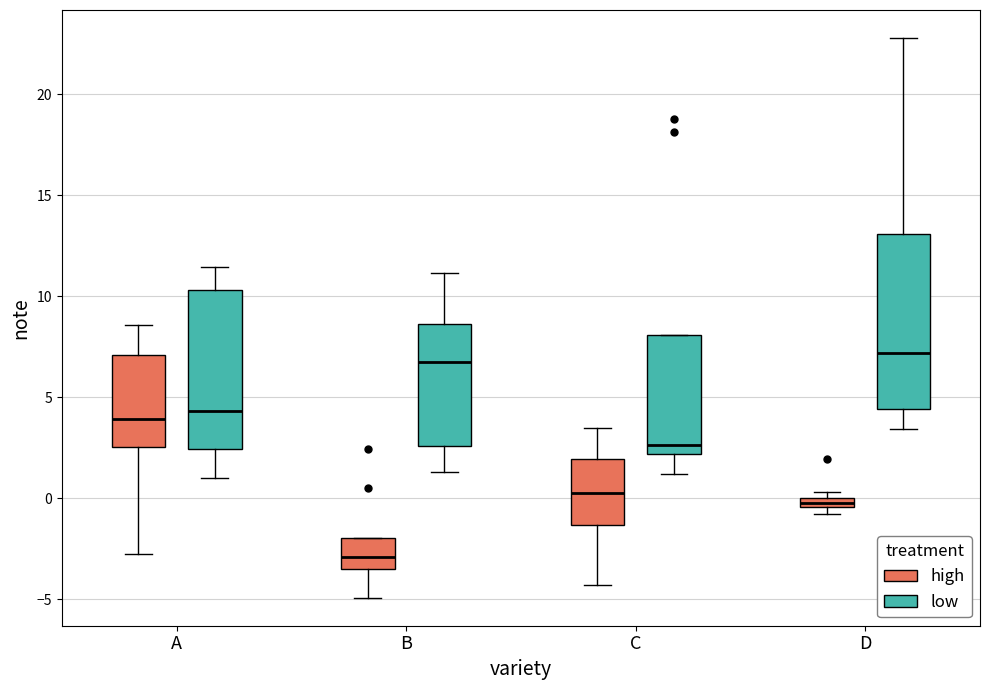

Where does the upper whisker of the box for D (low) end on the y-axis? The values are not printed on the chart, so give them approximately, as read against the axis.

23.0